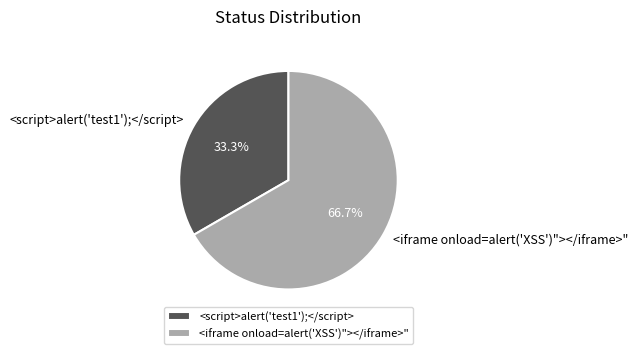

Between <iframe onload=alert('XSS')"></iframe>" and <script>alert('test1');</script>, which is larger?

<iframe onload=alert('XSS')"></iframe>"